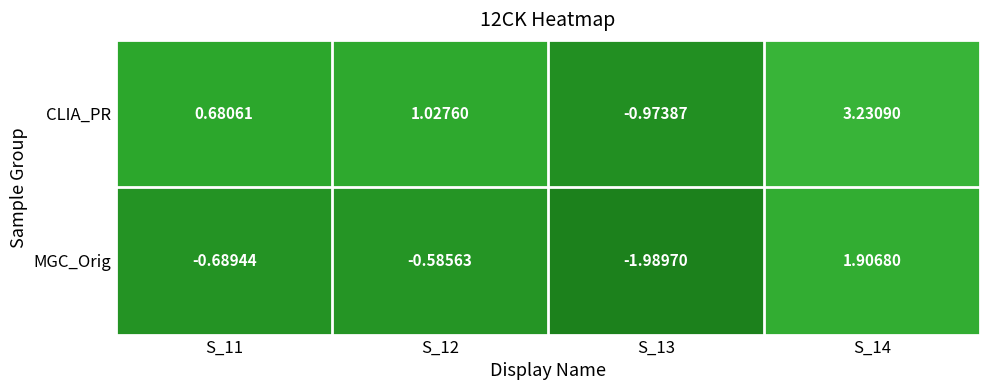

What is the difference between the highest and lowest values at S_11?

1.4